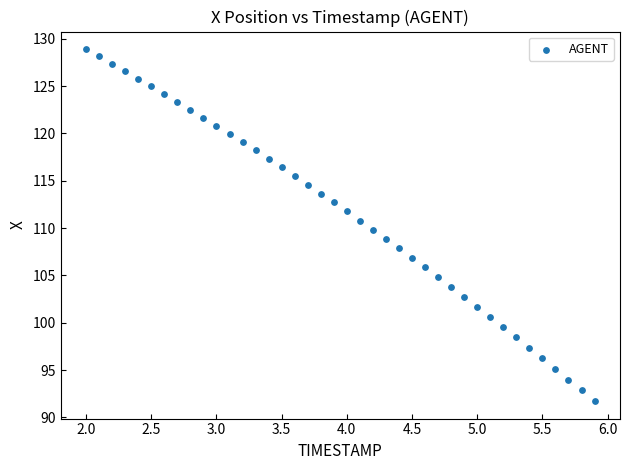

What is the range of X values (max minus min)?

3.9